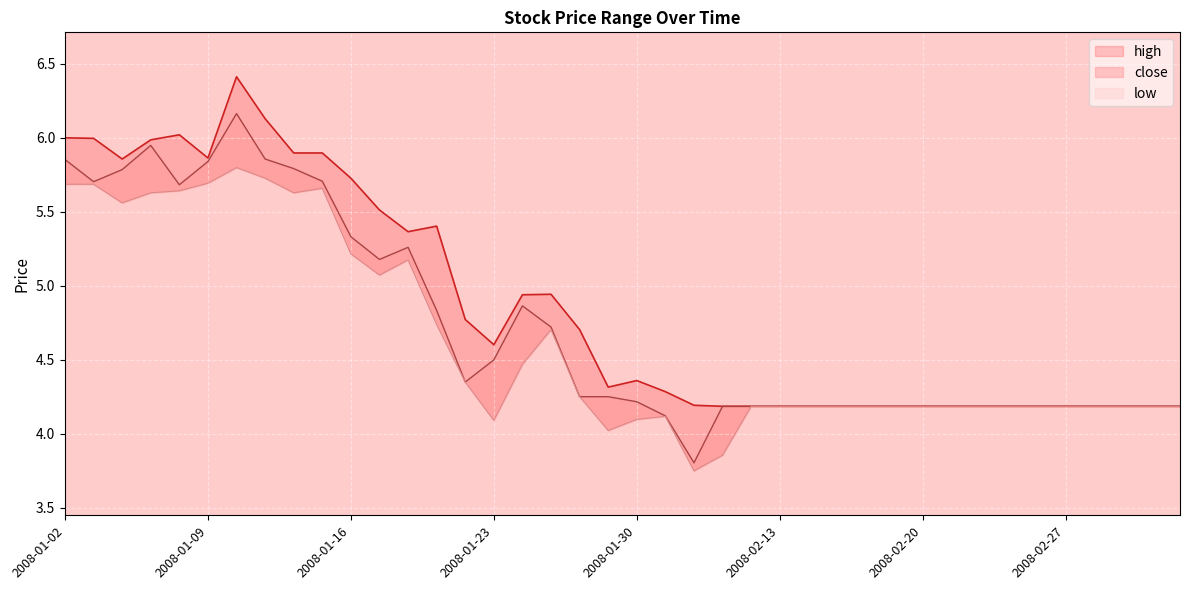

Rank the series at 2008-02-13 from highest to lowest value.

close, high, low